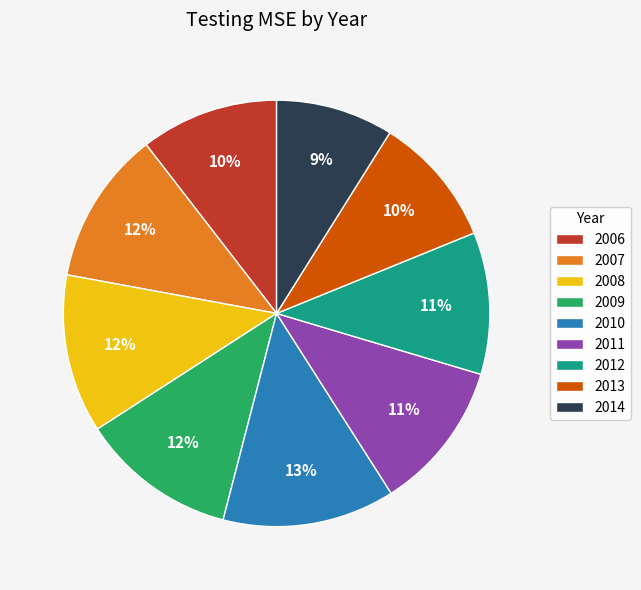

Does any single category account for the majority?

No